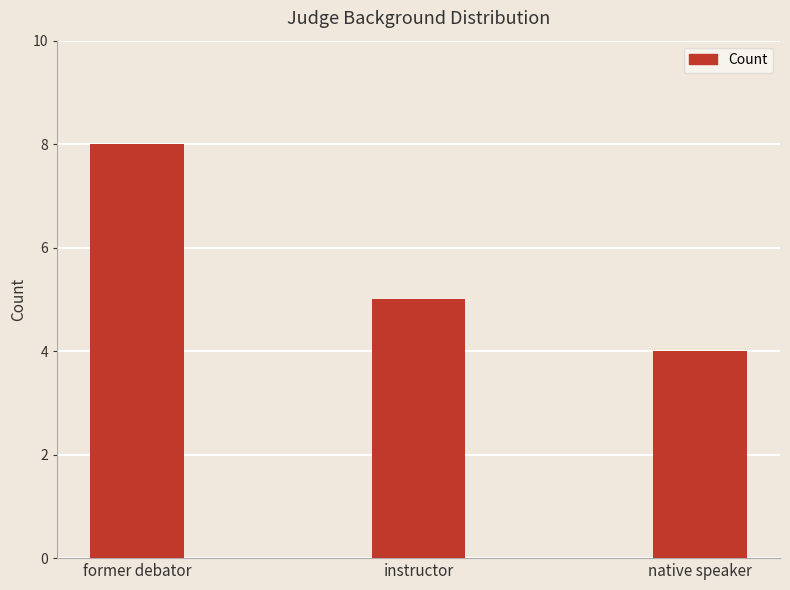

Which label corresponds to the largest value in the chart?

former debator